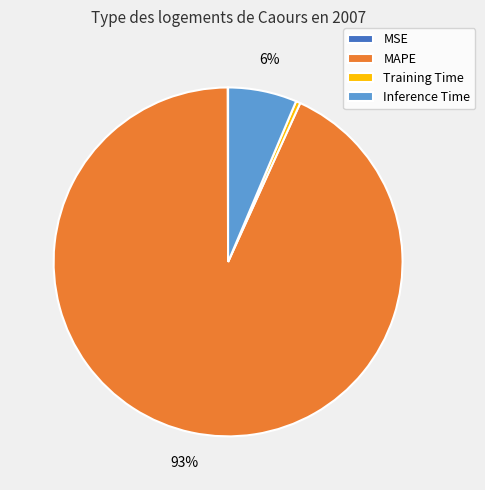

Which slice represents more than half of the pie?

MAPE